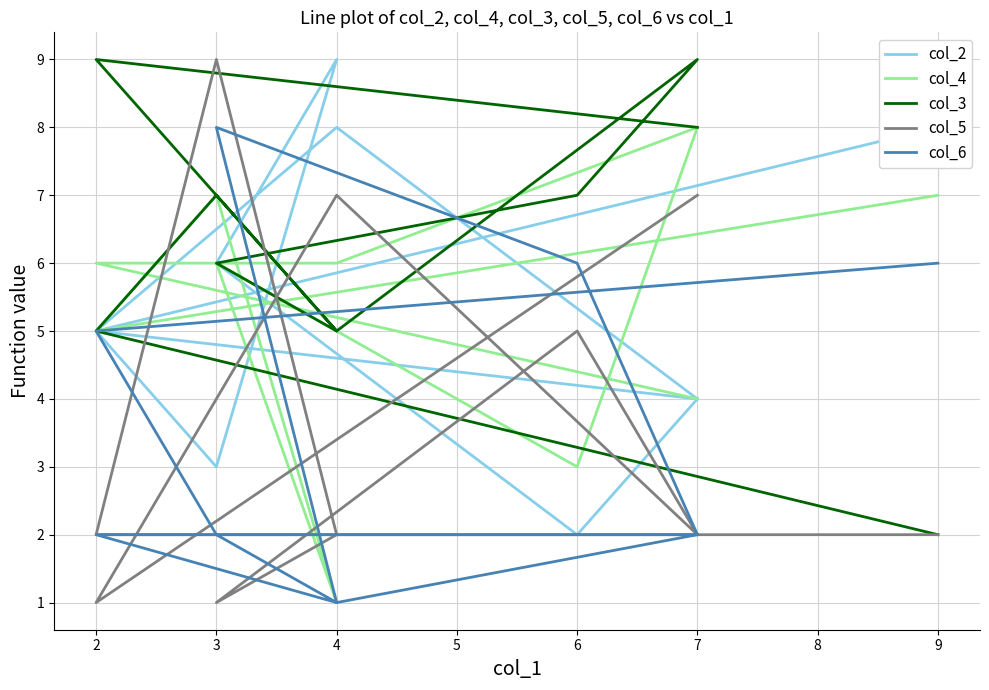

Is the value of col_2 at 3 greater than the value of col_3 at 7?

No